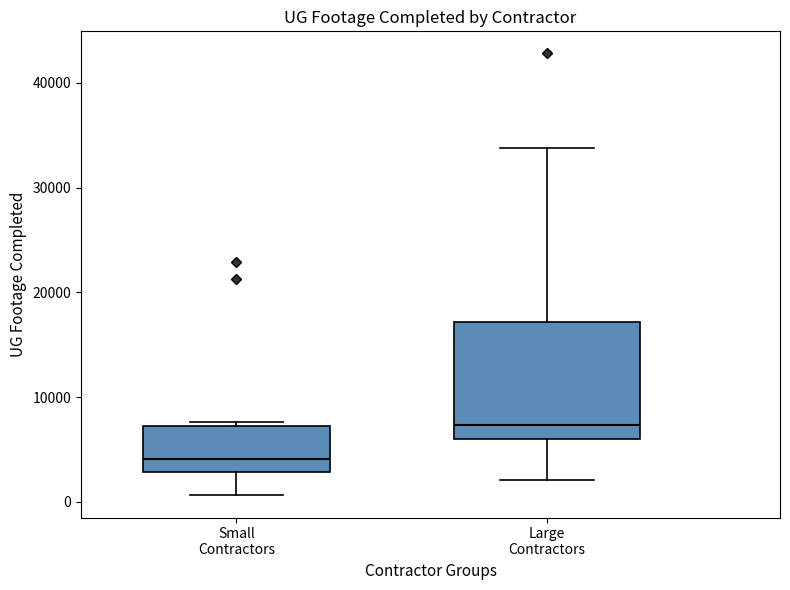

Which box has the lowest median line?

Small Contractors